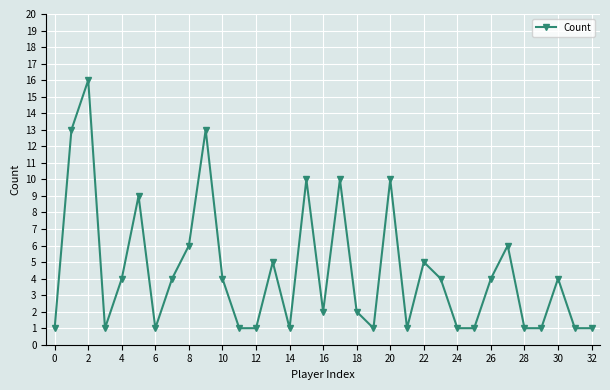

True or false: the data has more than 1 interior local peaks.

True